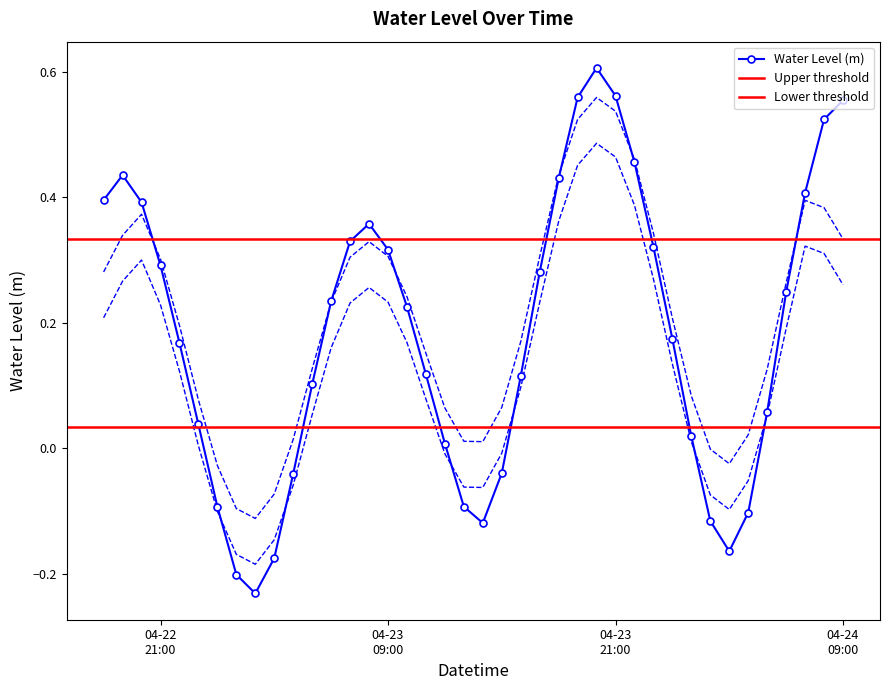

What is the sum of the values at 2025-04-24 07:00:00 and 2025-04-23 04:00:00?

0.4